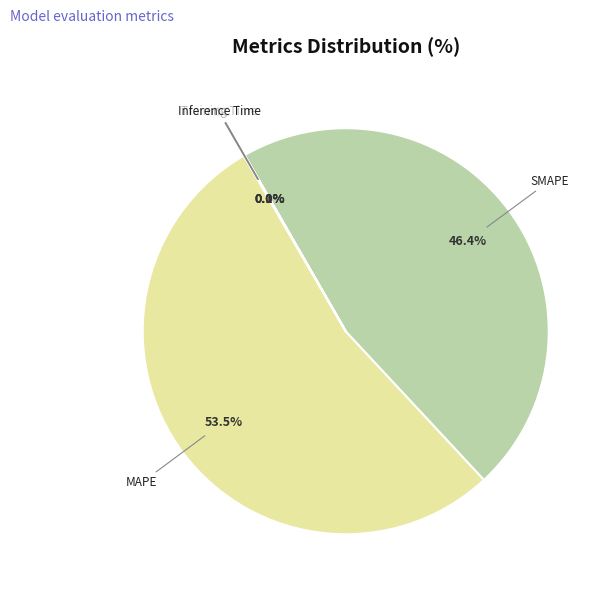

What percentage is NOT represented by SMAPE?

53.6%